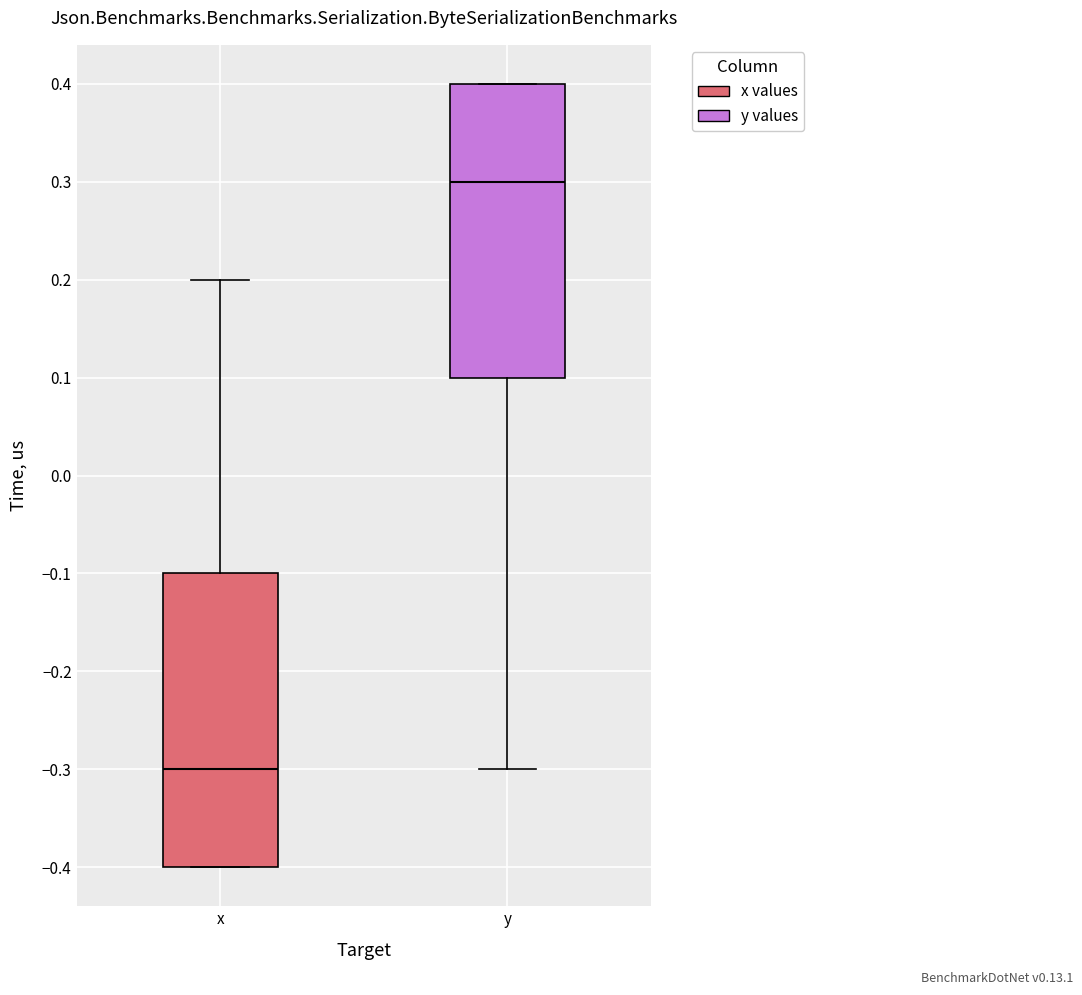

Where is the upper edge of the box for x on the y-axis? The values are not printed on the chart, so give them approximately, as read against the axis.

-0.1